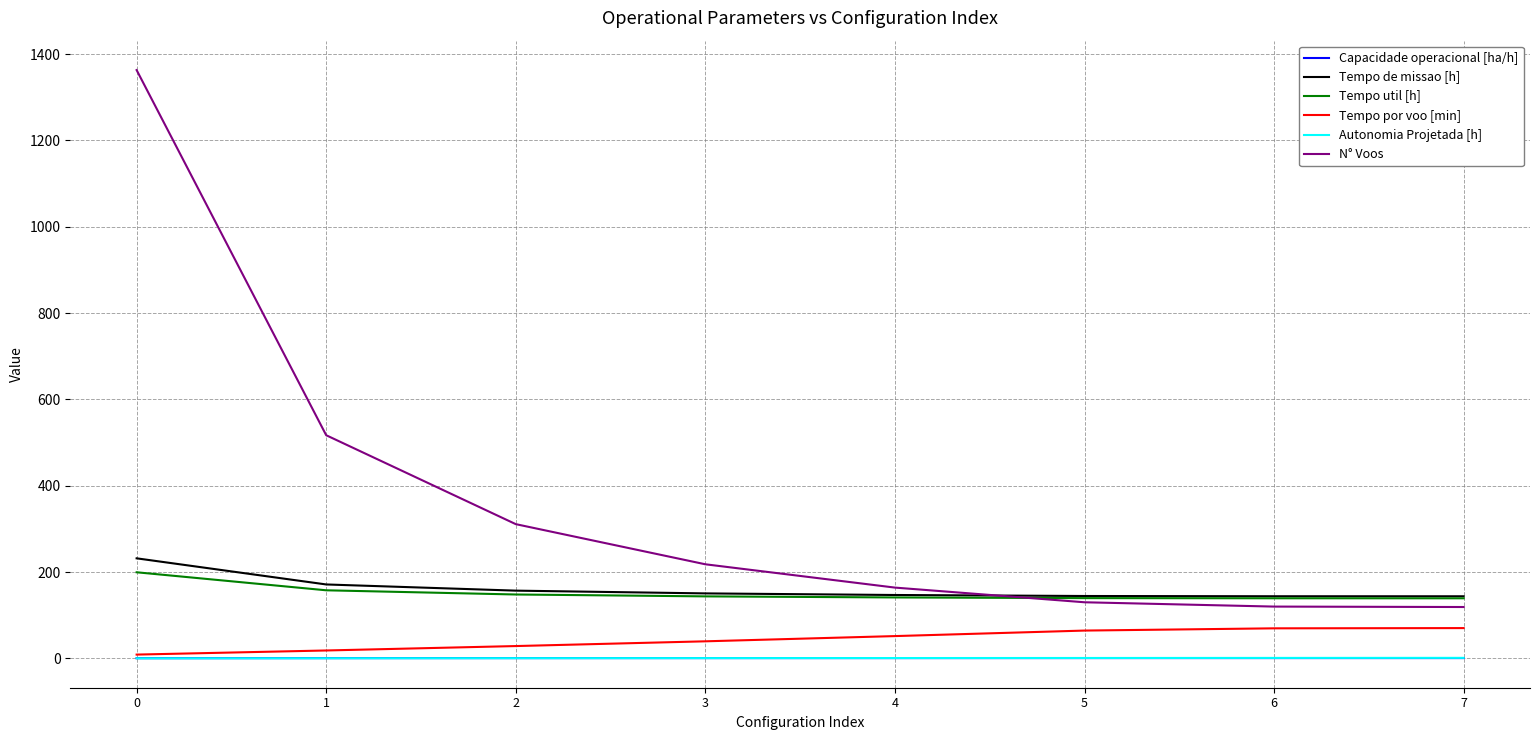

Count the number of categories in the chart.

8